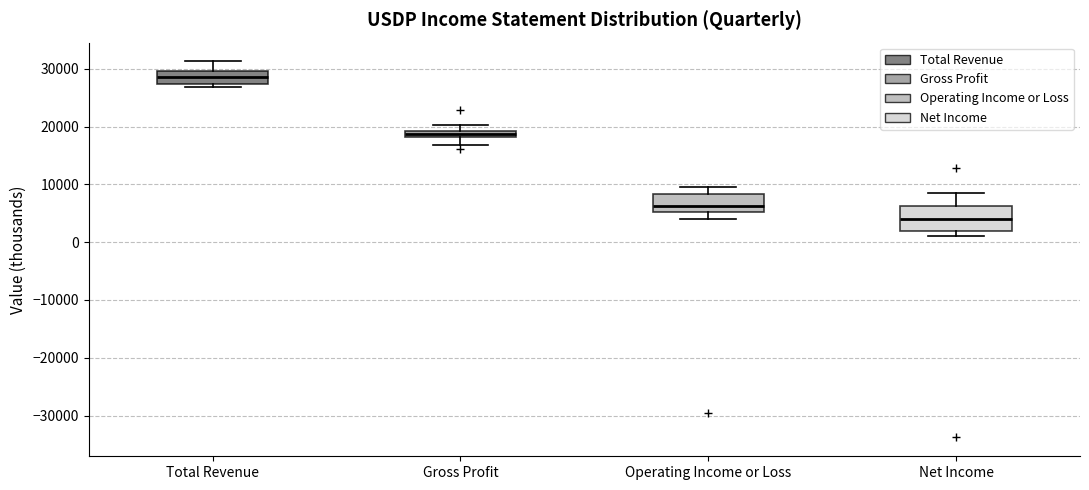

Which box has the highest median line?

Total Revenue